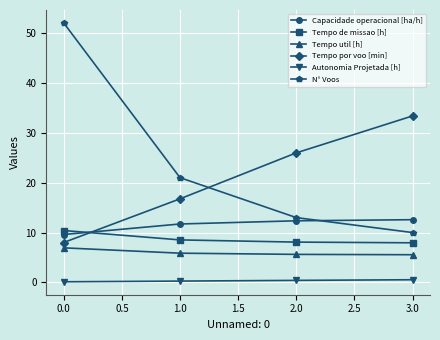

True or false: Tempo util [h] and Autonomia Projetada [h] intersect in this chart.

False